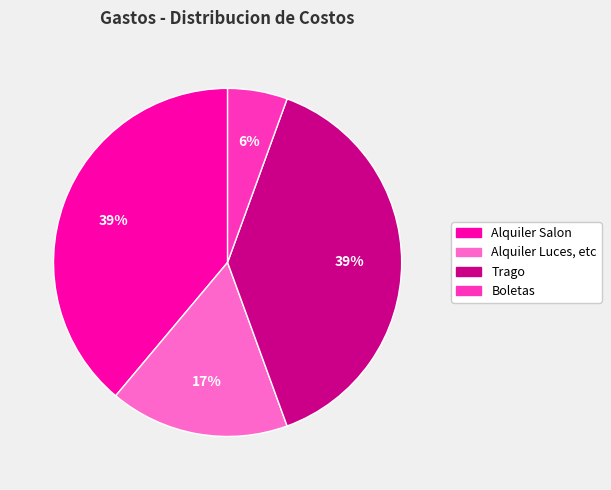

Between Alquiler Luces, etc and Boletas, which is larger?

Alquiler Luces, etc